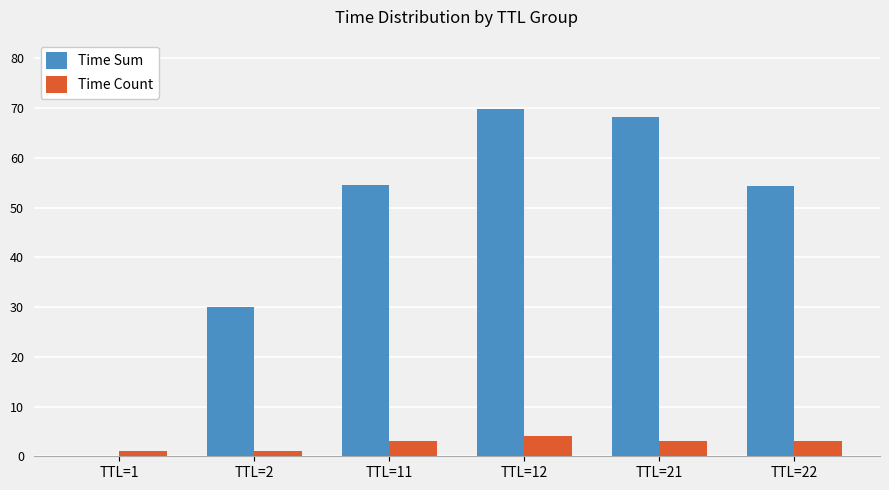

Is the value of Time Count at TTL=2 greater than the value of Time Sum at TTL=21?

No